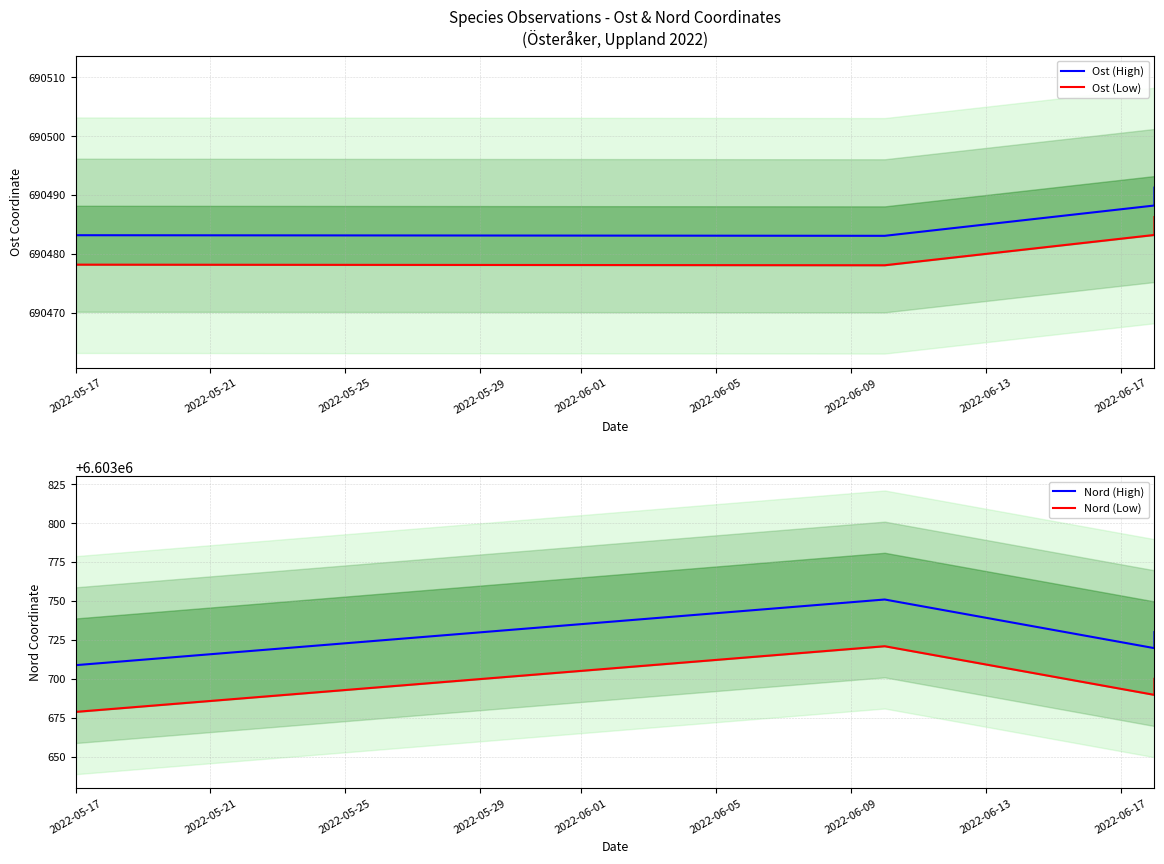

Rank the series at 2022-05-21 from lowest to highest value.

Ost (Low), Ost (High), Nord (Low), Nord (High)